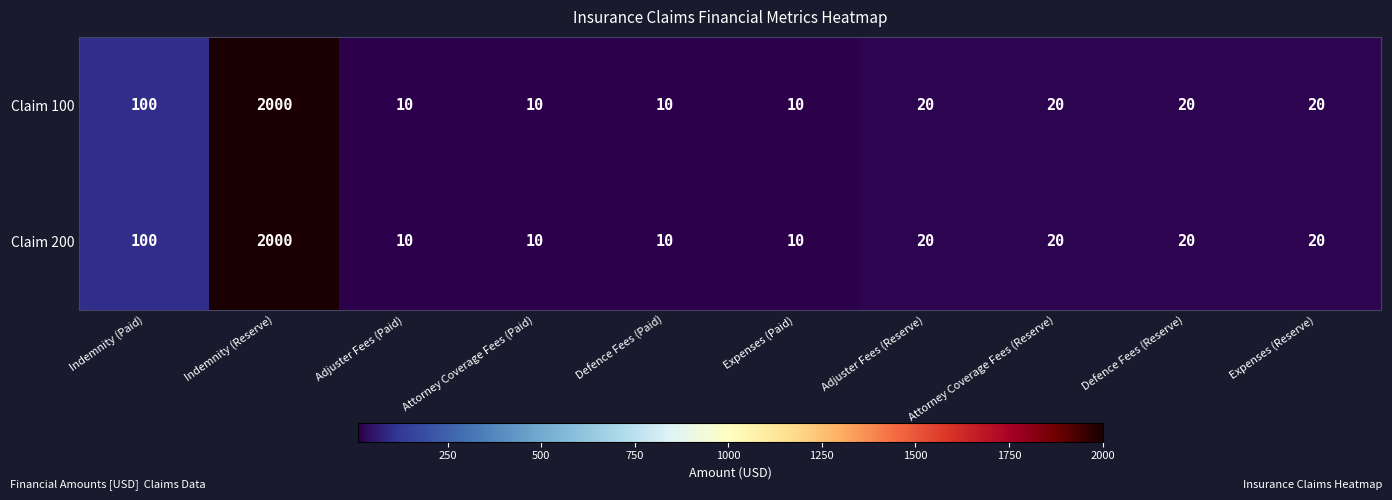

The Claim 100 series shows 5 at Defence Fees (Reserve). True or false?

False